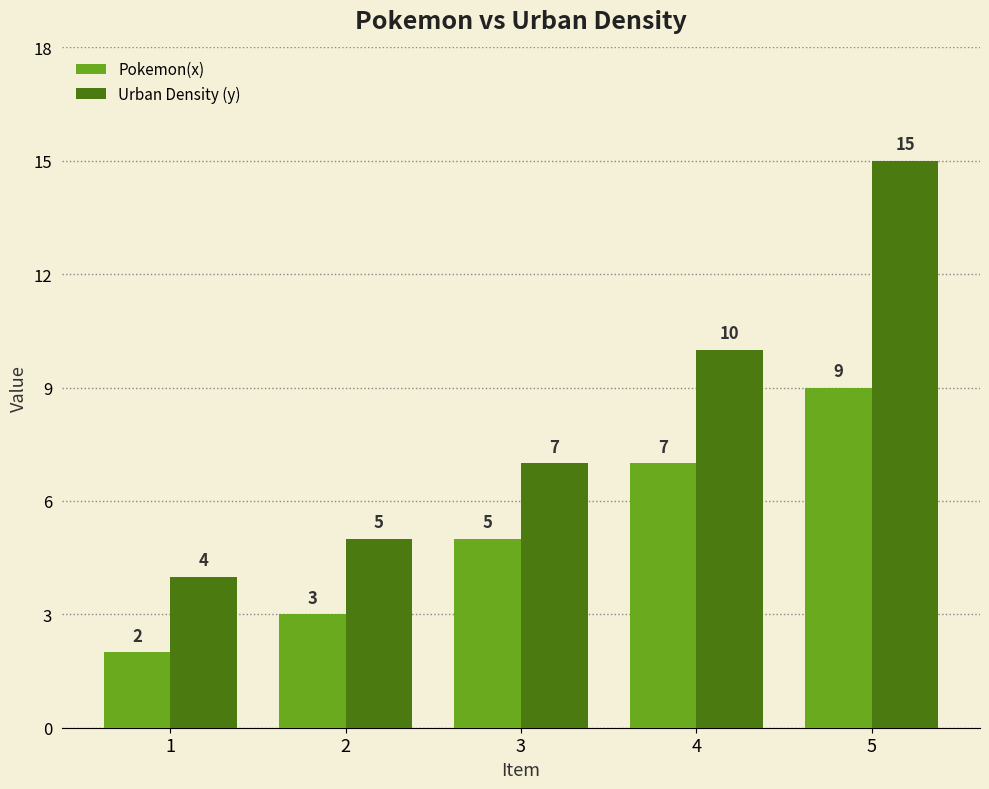

What is the sum of the Urban Density (y) values at 4 and 5?

25